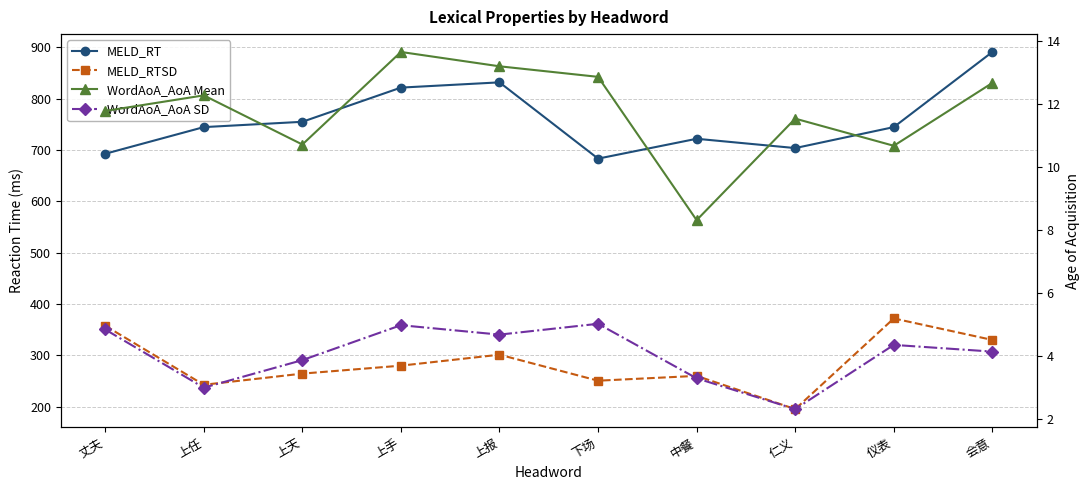

What is the sum of all WordAoA_AoA SD values?

40.4